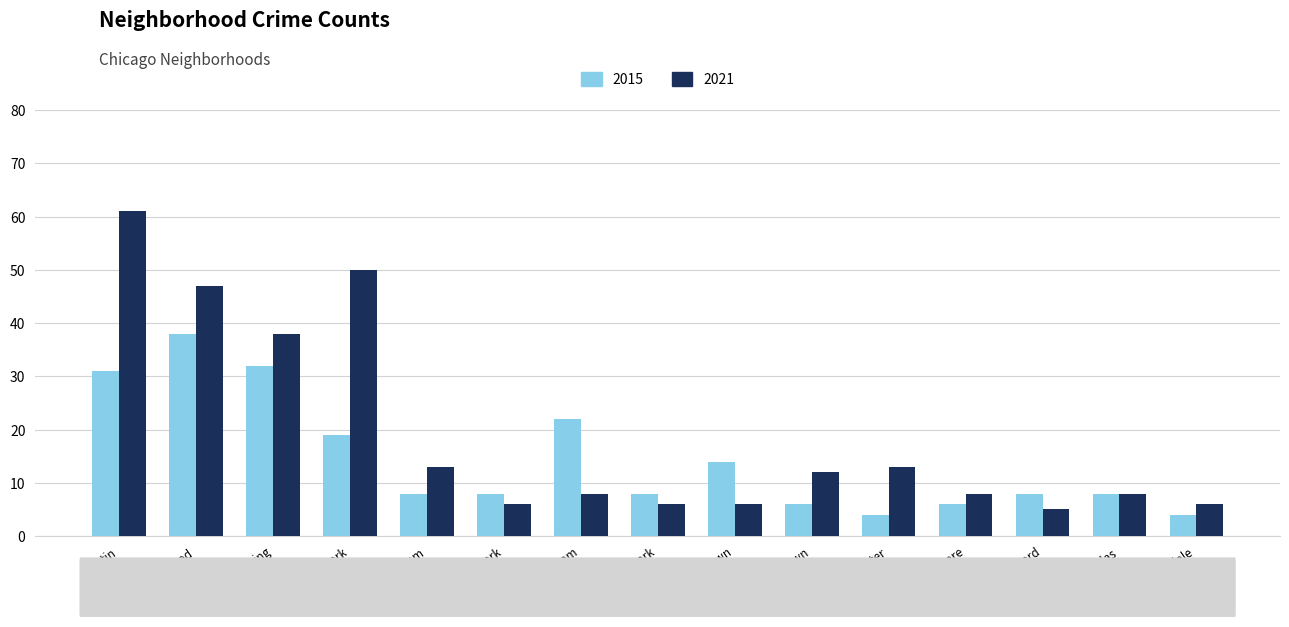

What are all the series names shown in the legend?

2015, 2021